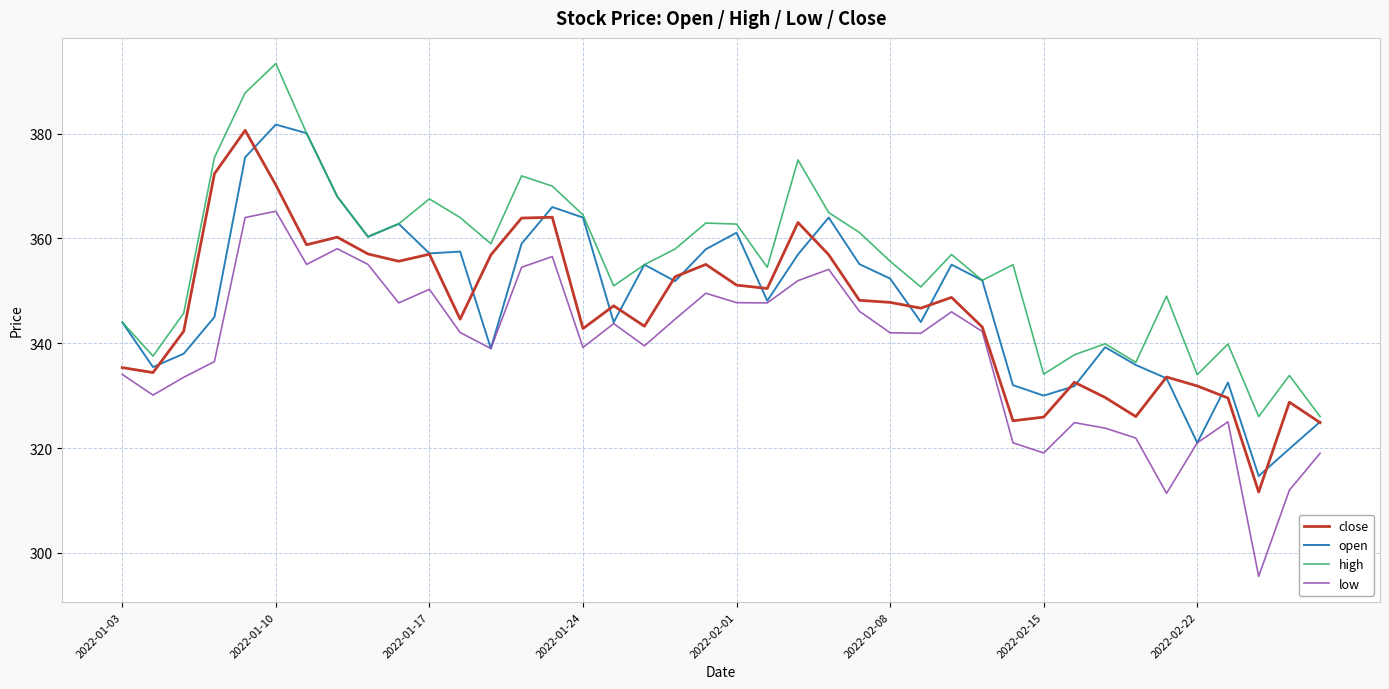

Which series has the largest total across all categories?

high